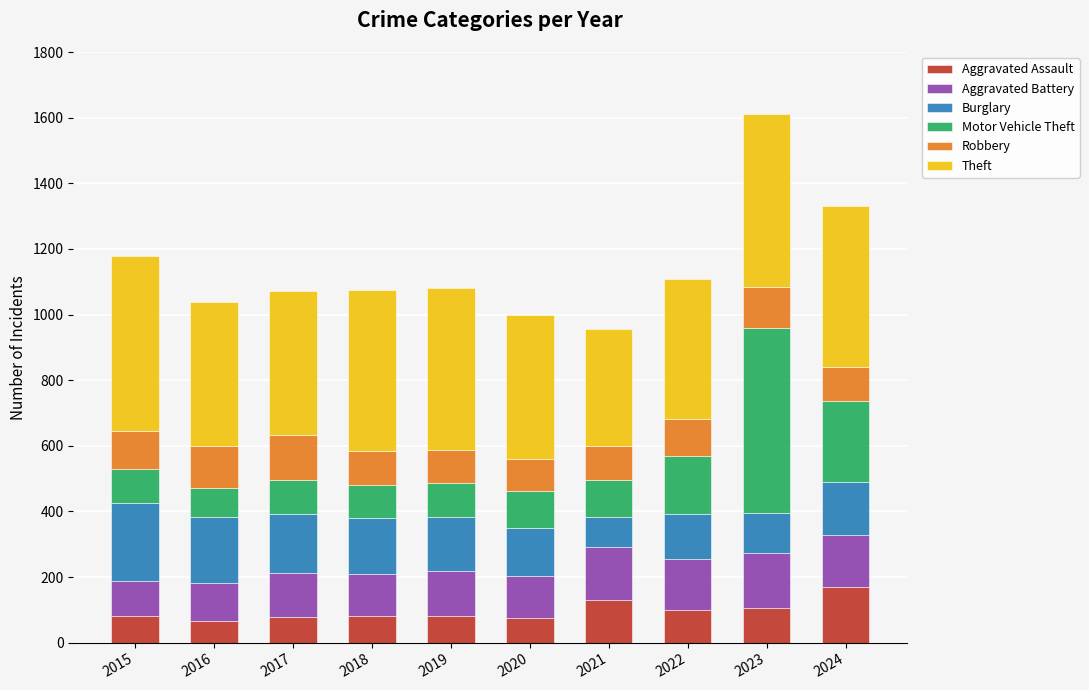

What is the total value across all series at 2022?

1109